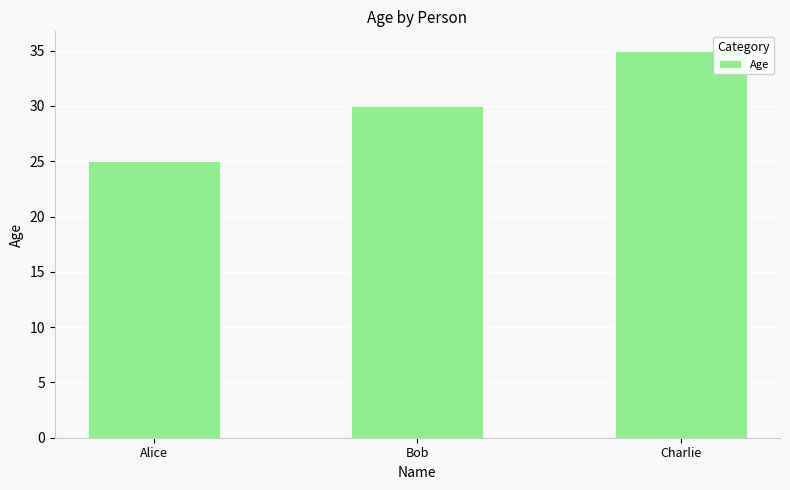

How many values are below 30?

1